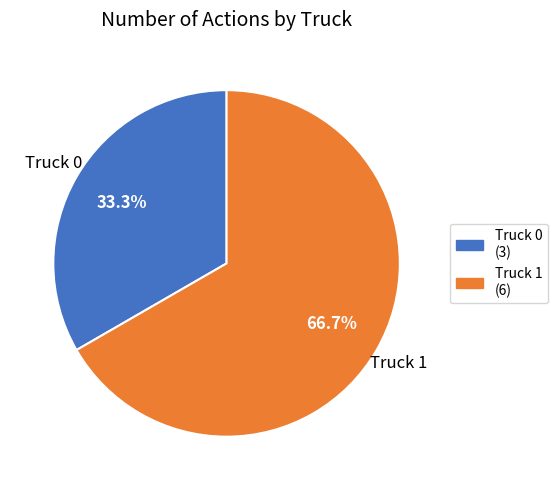

Approximately how many times larger is the value at Truck 0 compared to Truck 1?

0.5